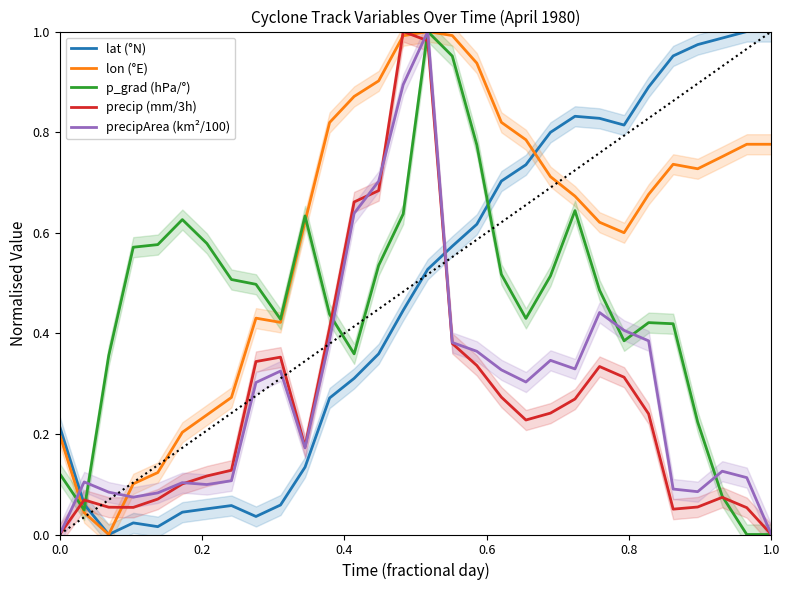

What is the average value of the precipArea (km²/100) series?

0.3